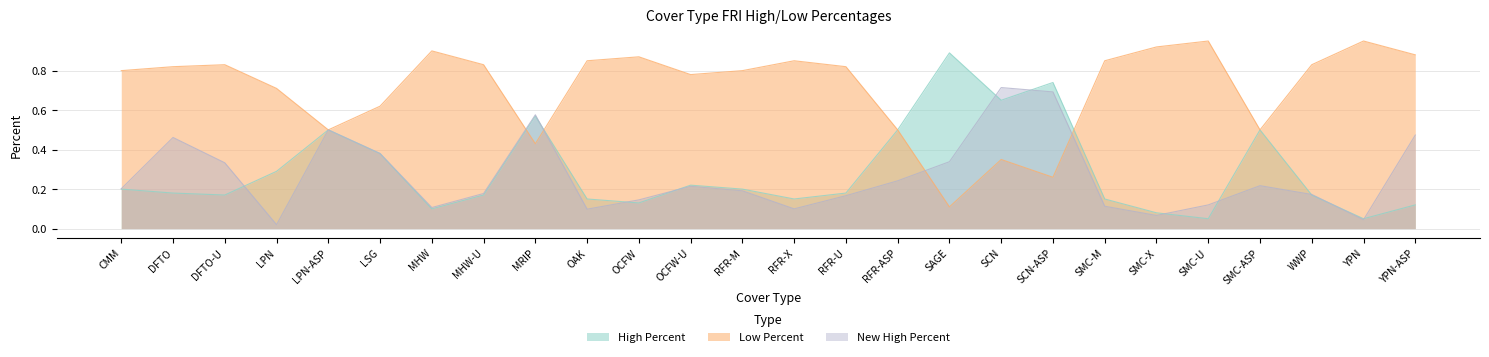

Reading right to left, extract all data points from this chart.

High Percent: YPN-ASP=0.1	YPN=0.1	WWP=0.2	SMC-ASP=0.5	SMC-U=0.1	SMC-X=0.1	SMC-M=0.1	SCN-ASP=0.7	SCN=0.7	SAGE=0.9	RFR-ASP=0.5	RFR-U=0.2	RFR-X=0.1	RFR-M=0.2	OCFW-U=0.2	OCFW=0.1	OAK=0.1	MRIP=0.6	MHW-U=0.2	MHW=0.1	LSG=0.4	LPN-ASP=0.5	LPN=0.3	DFTO-U=0.2	DFTO=0.2	CMM=0.2
Low Percent: YPN-ASP=0.9	YPN=0.9	WWP=0.8	SMC-ASP=0.5	SMC-U=0.9	SMC-X=0.9	SMC-M=0.8	SCN-ASP=0.3	SCN=0.3	SAGE=0.1	RFR-ASP=0.5	RFR-U=0.8	RFR-X=0.8	RFR-M=0.8	OCFW-U=0.8	OCFW=0.9	OAK=0.8	MRIP=0.4	MHW-U=0.8	MHW=0.9	LSG=0.6	LPN-ASP=0.5	LPN=0.7	DFTO-U=0.8	DFTO=0.8	CMM=0.8
New High Percent: YPN-ASP=0.5	YPN=0.0	WWP=0.2	SMC-ASP=0.2	SMC-U=0.1	SMC-X=0.1	SMC-M=0.1	SCN-ASP=0.7	SCN=0.7	SAGE=0.3	RFR-ASP=0.2	RFR-U=0.2	RFR-X=0.1	RFR-M=0.2	OCFW-U=0.2	OCFW=0.1	OAK=0.1	MRIP=0.6	MHW-U=0.2	MHW=0.1	LSG=0.4	LPN-ASP=0.5	LPN=0.0	DFTO-U=0.3	DFTO=0.5	CMM=0.2